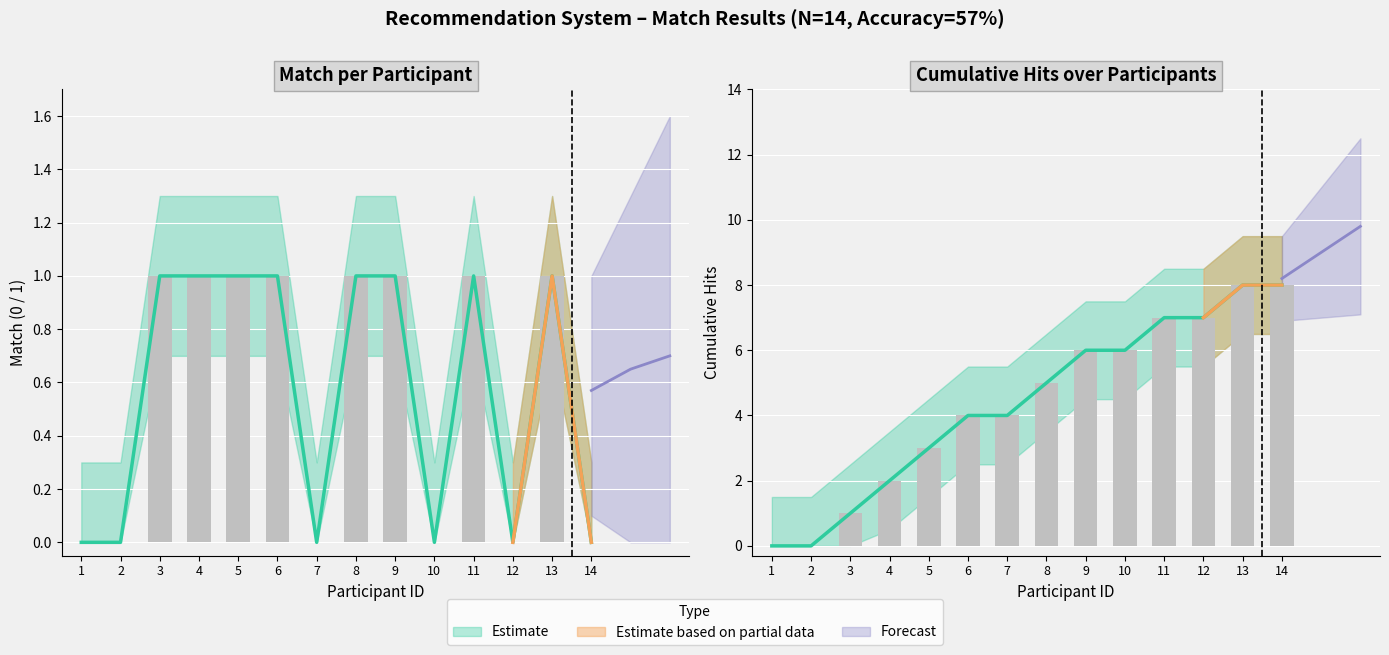

What value does the Cumulative Hits series have at 6?

4